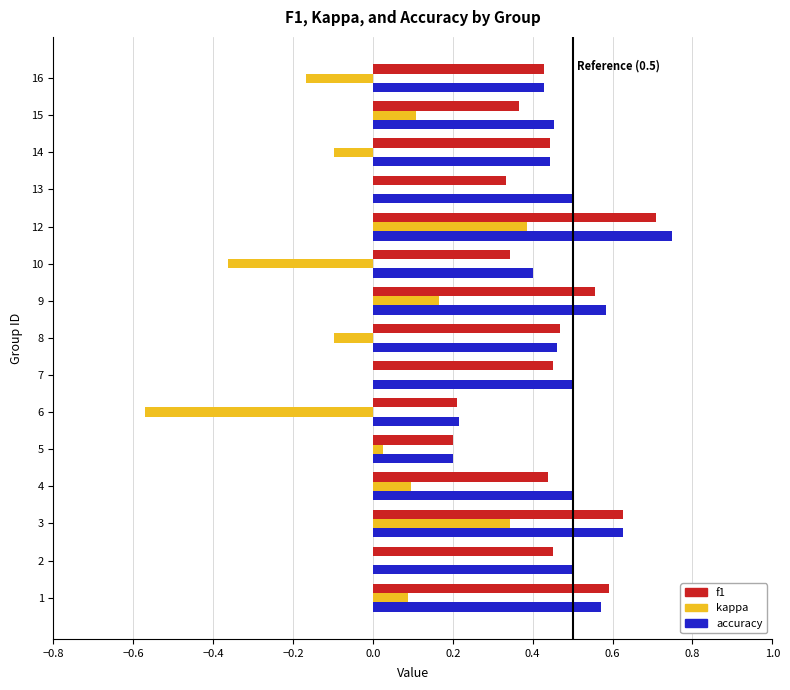

The value of accuracy at 13 is 0.5. True or false?

True